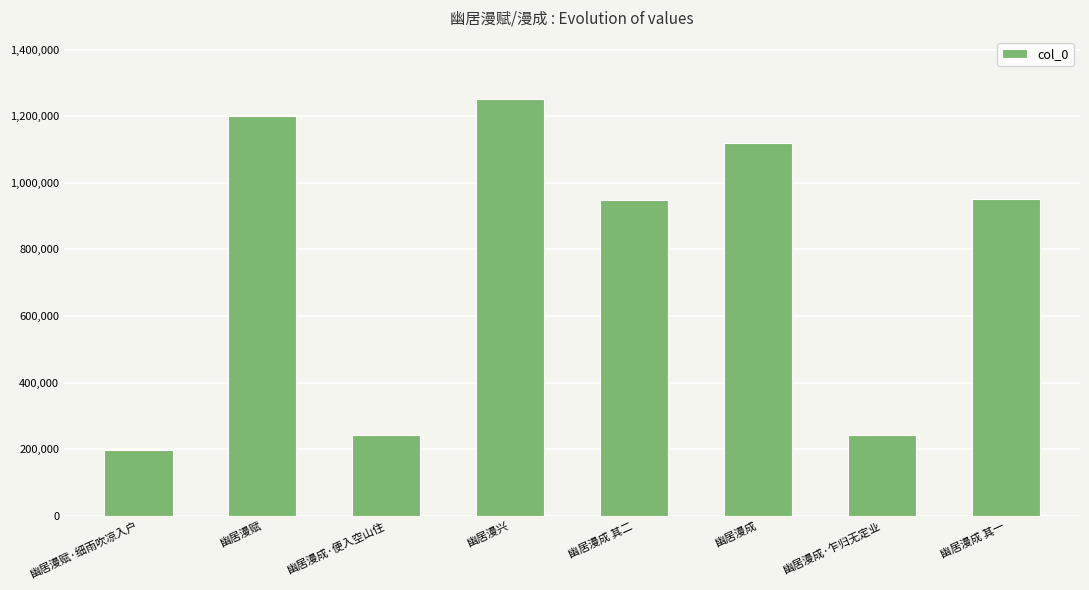

What value does the data have at 幽居漫成 其二, to the nearest 100?

949700